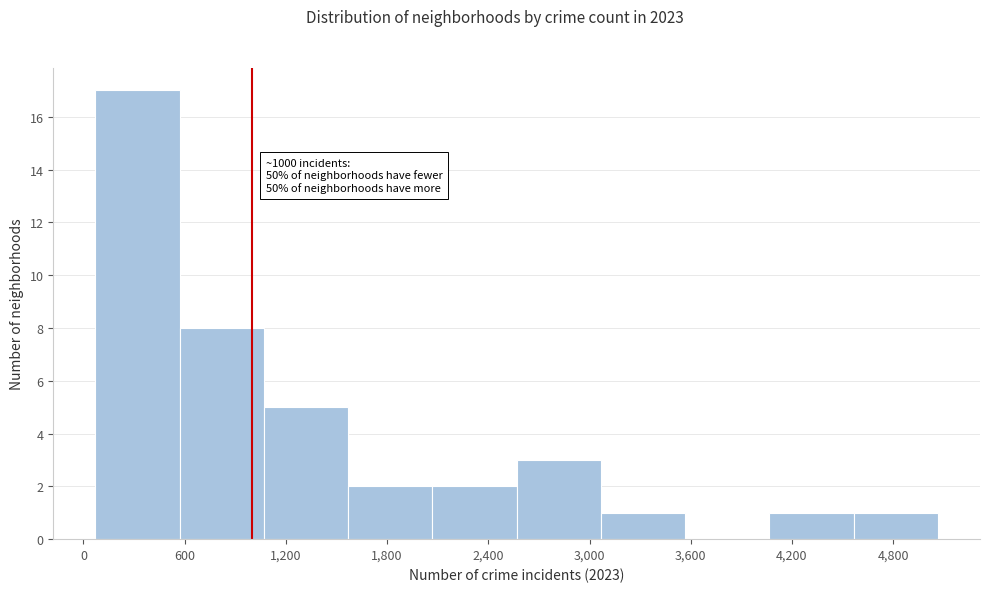

Over which range of the x-axis is the bar tallest?

100 to 600